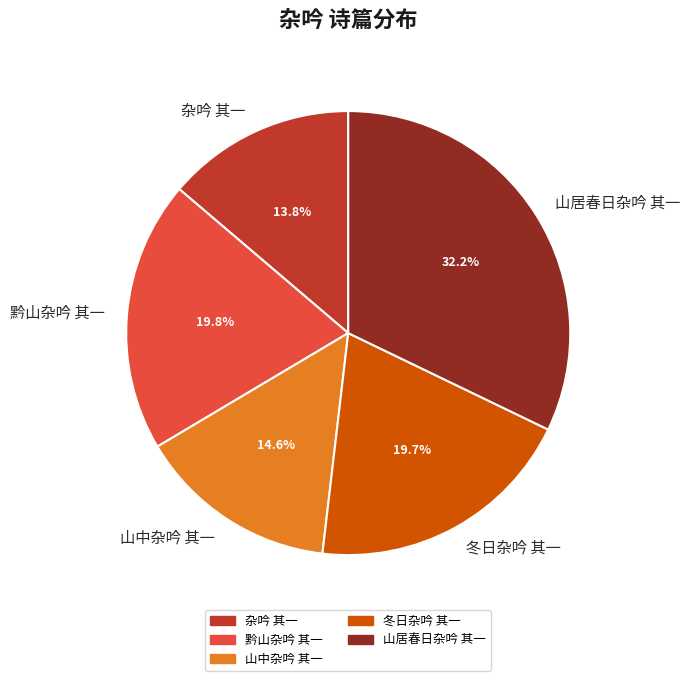

Is it true that 黔山杂吟 其一 is 31% of the pie?

False